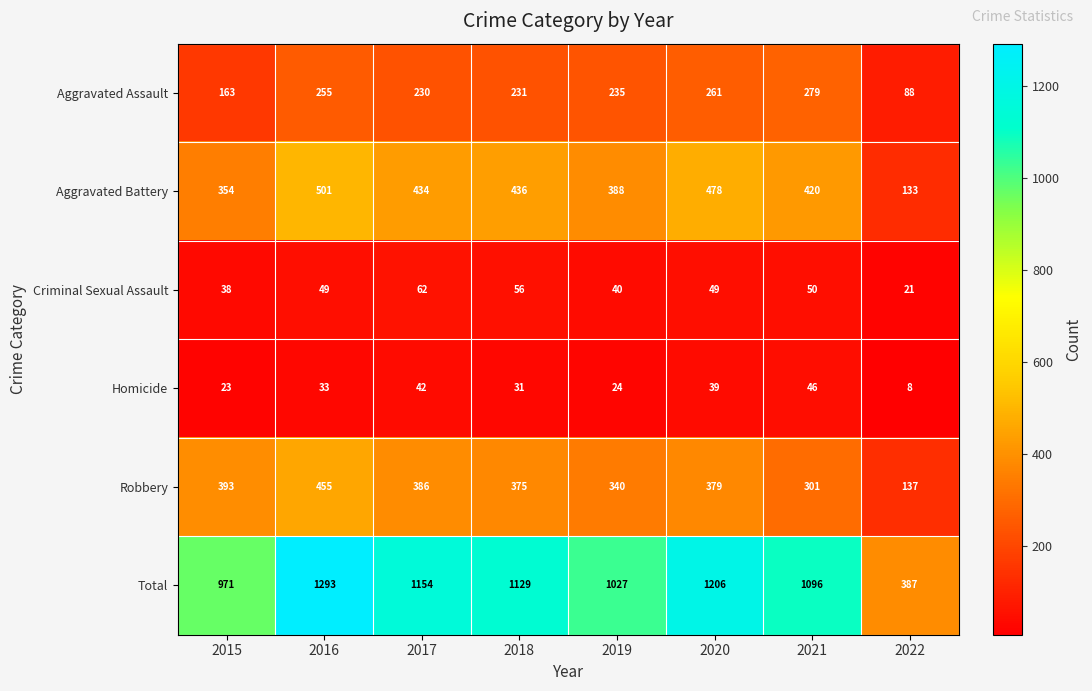

List the series in order of their peak value, lowest first.

Homicide, Criminal Sexual Assault, Aggravated Assault, Robbery, Aggravated Battery, Total